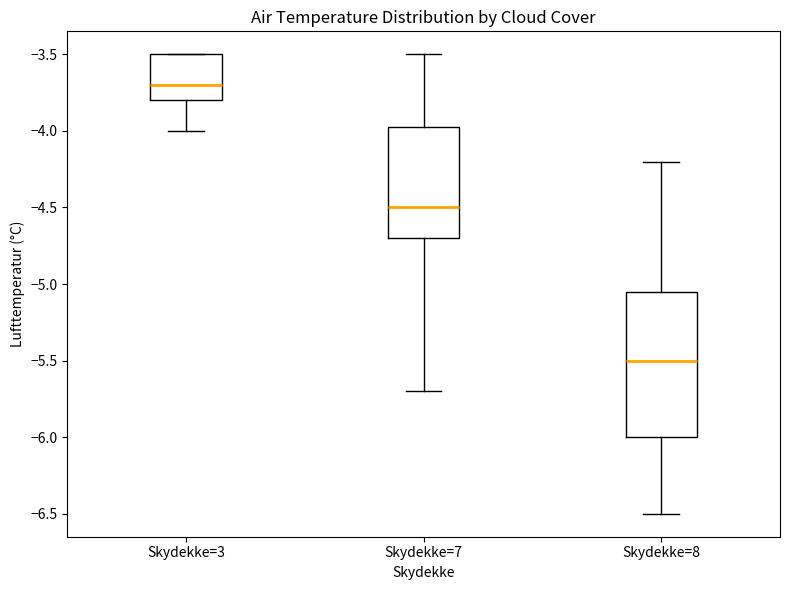

Reading left to right, transcribe this box plot: for each box, give where its median line is, the range the box spans, and where its two whiskers end, as read against the y-axis. The values are not printed on the chart, so give them approximately, as read against the axis.

Skydekke=3: median -3.70, box -3.80 to -3.50, whiskers -4.00 to -3.50
Skydekke=7: median -4.50, box -4.70 to -3.95, whiskers -5.70 to -3.50
Skydekke=8: median -5.50, box -6.00 to -5.05, whiskers -6.50 to -4.20